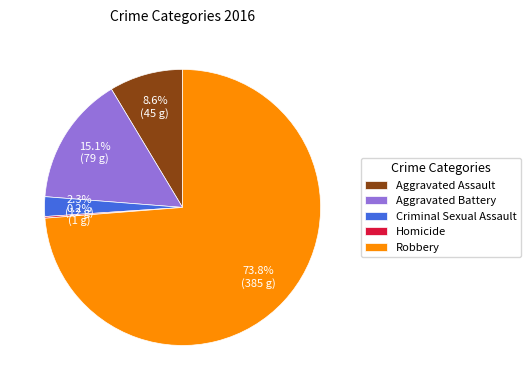

Between Aggravated Battery and Aggravated Assault, which is larger?

Aggravated Battery